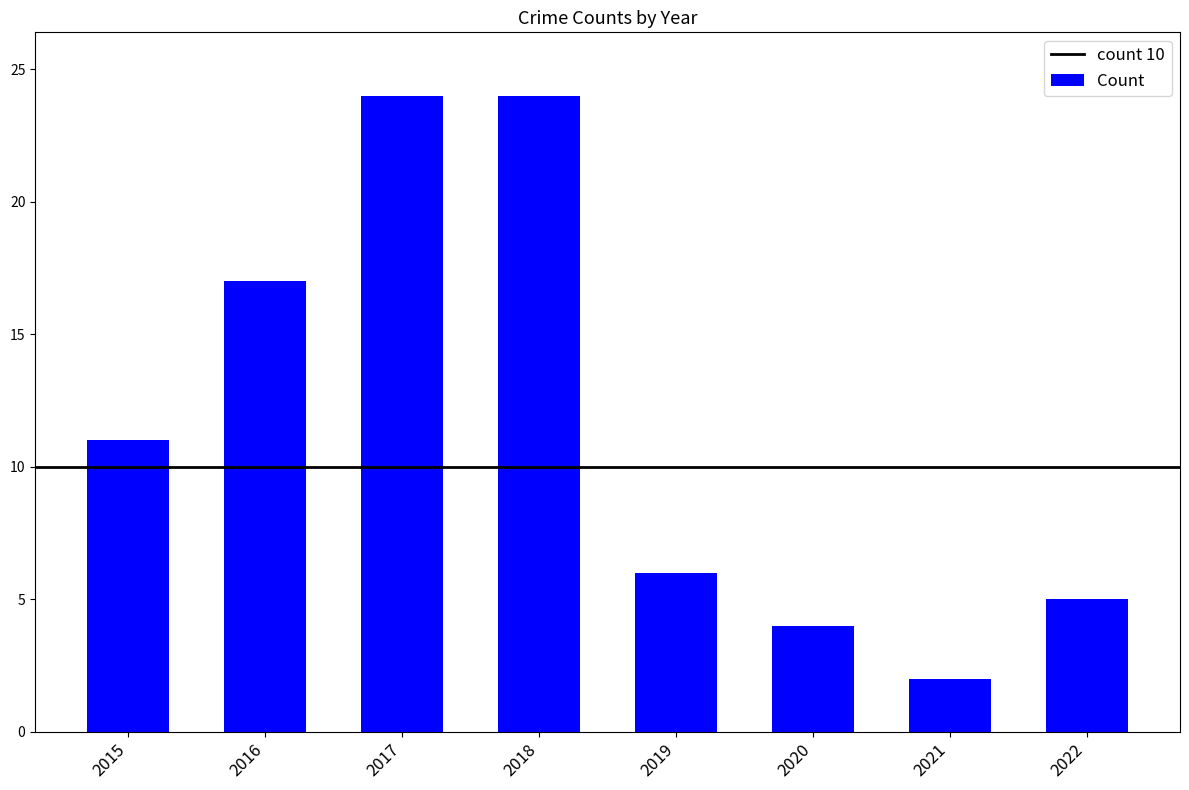

What is the smallest value displayed?

2